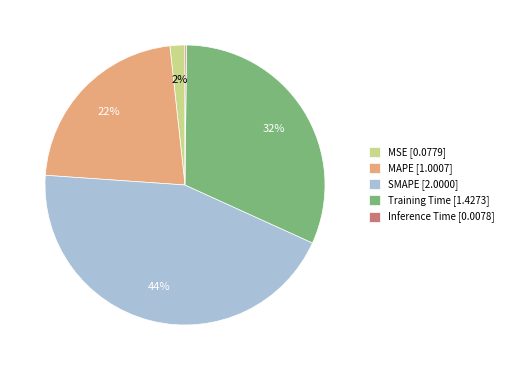

Does any single category account for the majority?

No